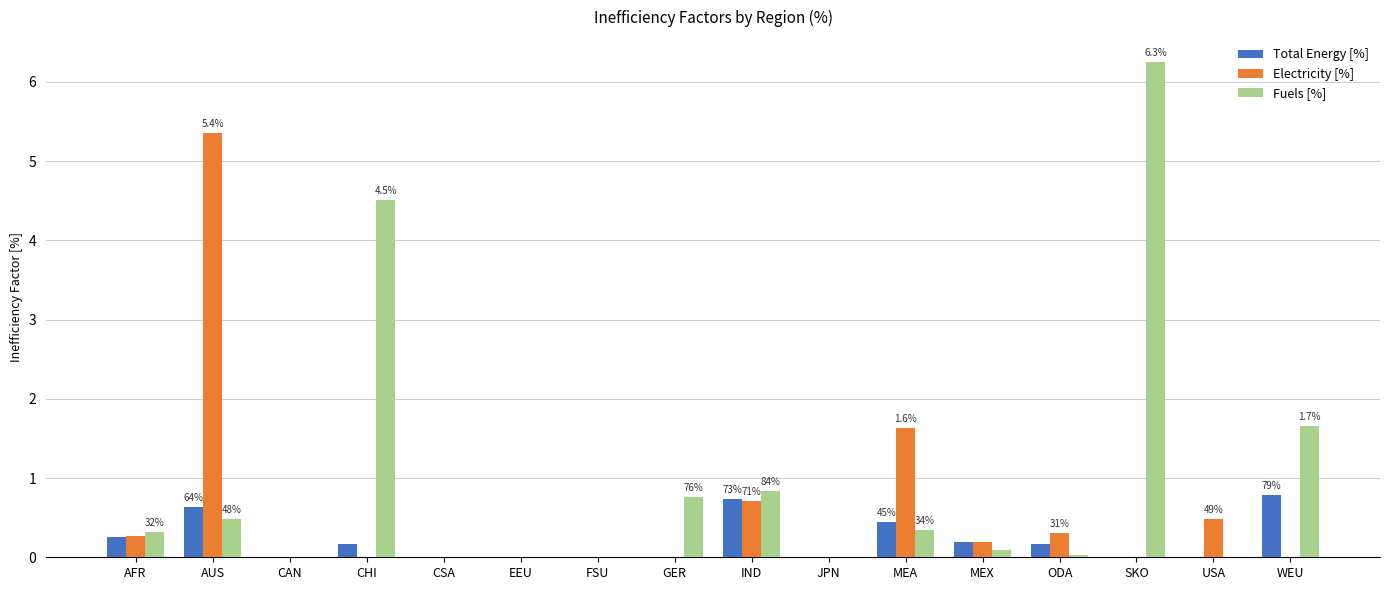

What is the maximum value shown in the chart?

6.3